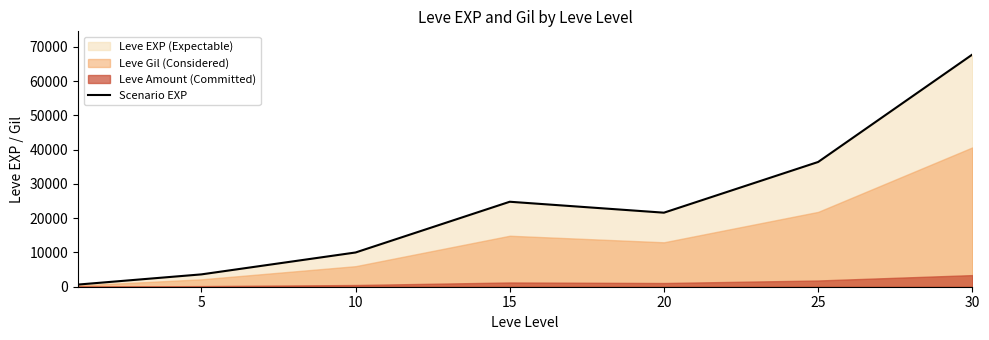

What is the average value?

23533